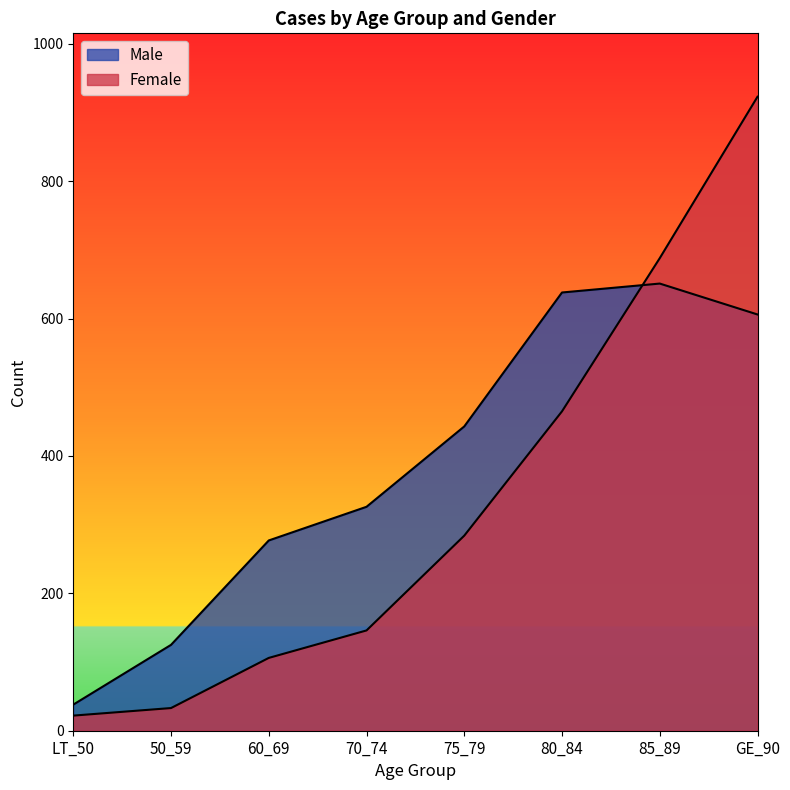

Which has a higher value, 50_59 or GE_90?

GE_90